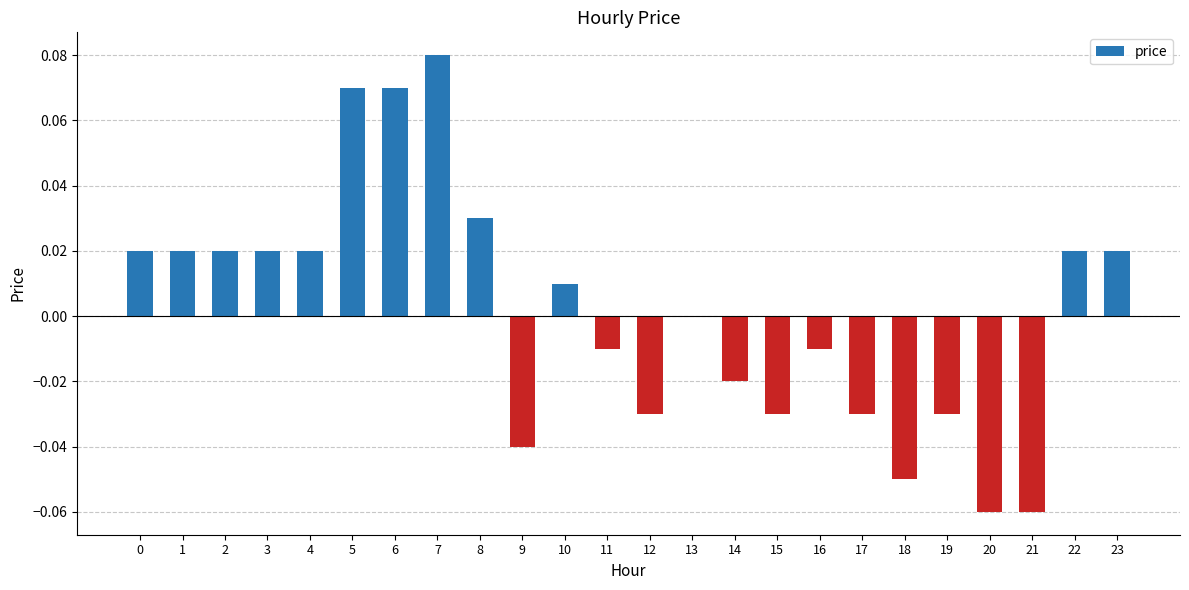

Which label corresponds to the largest value in the chart?

7